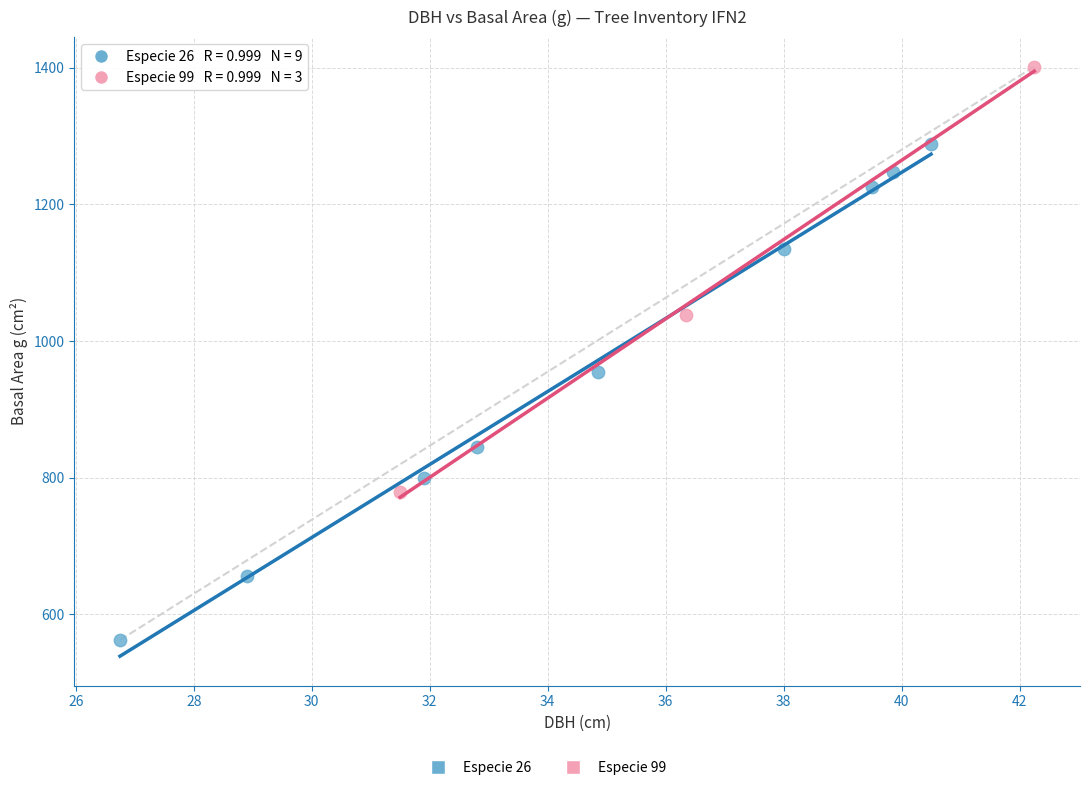

Which series contains the highest Y value?

Especie 99